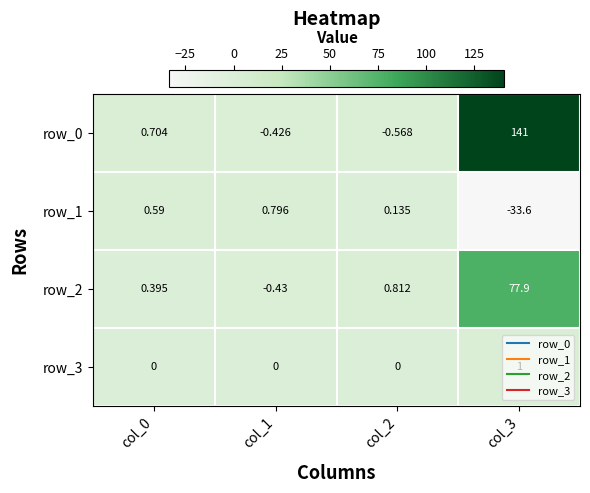

List the labels in order of row_3 value, largest first.

col_3, col_0, col_1, col_2